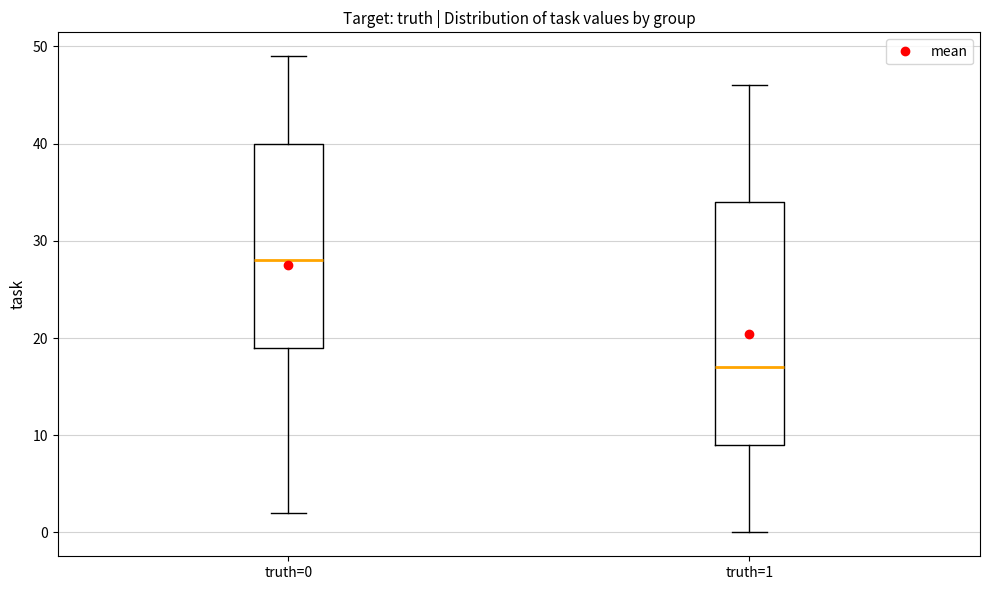

Reading left to right, read every box against the y-axis: the position of its median line, the range the box covers, and the ends of its whiskers. The values are not printed on the chart, so give them approximately, as read against the axis.

truth=0: median 28, box 19 to 40, whiskers 2 to 49
truth=1: median 17, box 9 to 34, whiskers 0 to 46